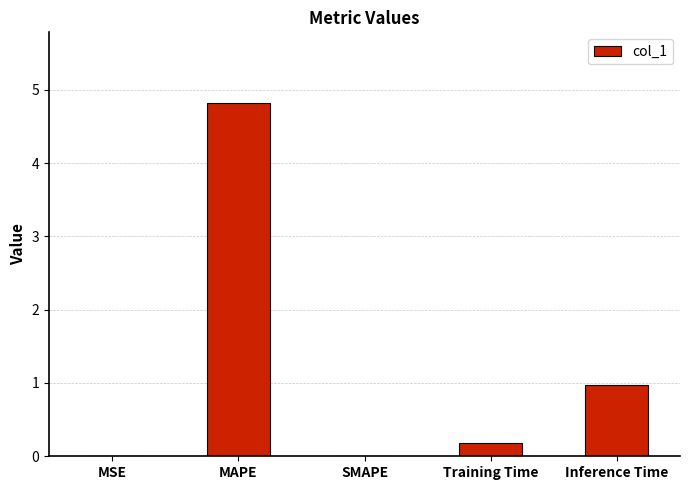

True or false: the data shows 1.6 at SMAPE.

False